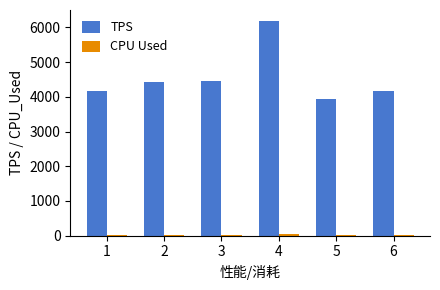

What is the difference between the highest and lowest values at 2?

4386.9